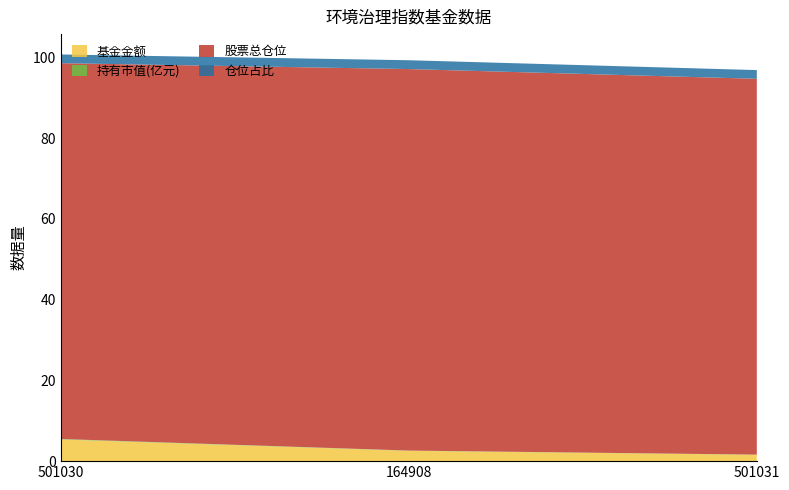

Reading left to right, transcribe all the data shown in this chart.

基金金额: 501030=5.4	164908=2.6	501031=1.6
持有市值(亿元): 501030=0.1	164908=0.1	501031=0.0
股票总仓位: 501030=93.0	164908=94.5	501031=93.0
仓位占比: 501030=2.2	164908=2.2	501031=2.2